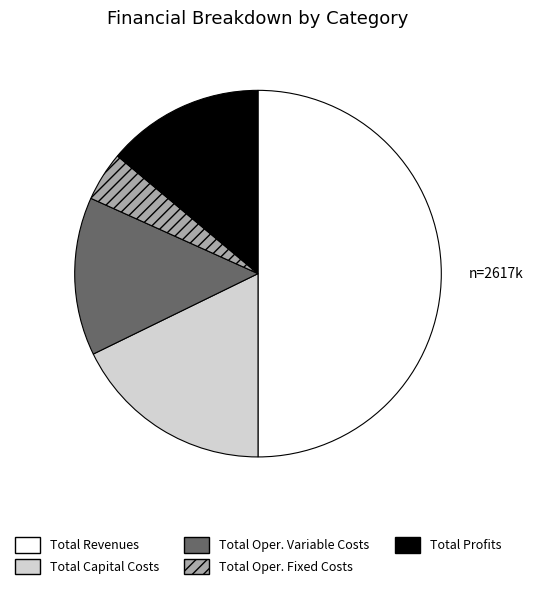

Which slice represents more than half of the pie?

Total Revenues